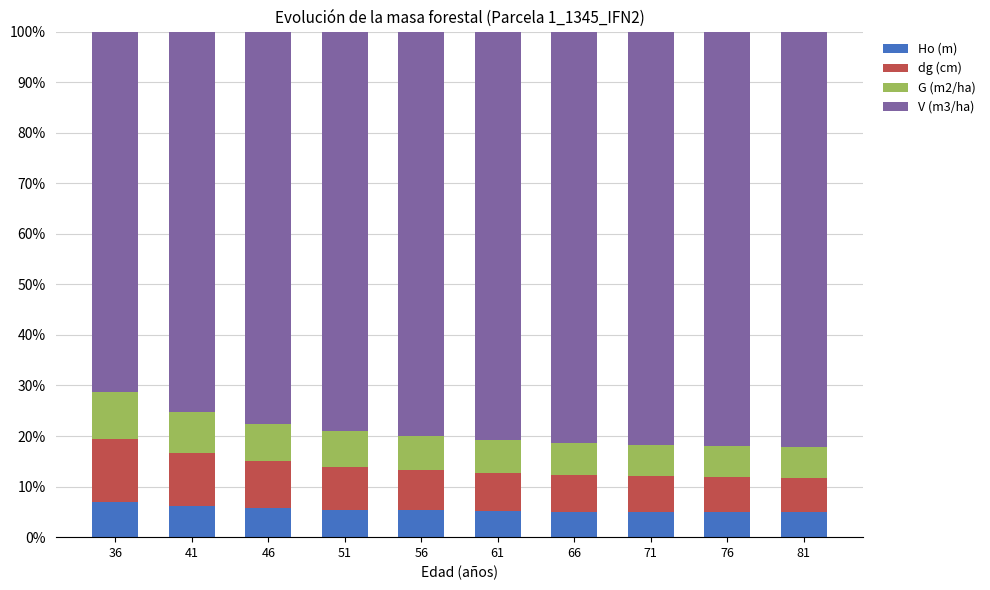

How many categories are shown in the chart?

10